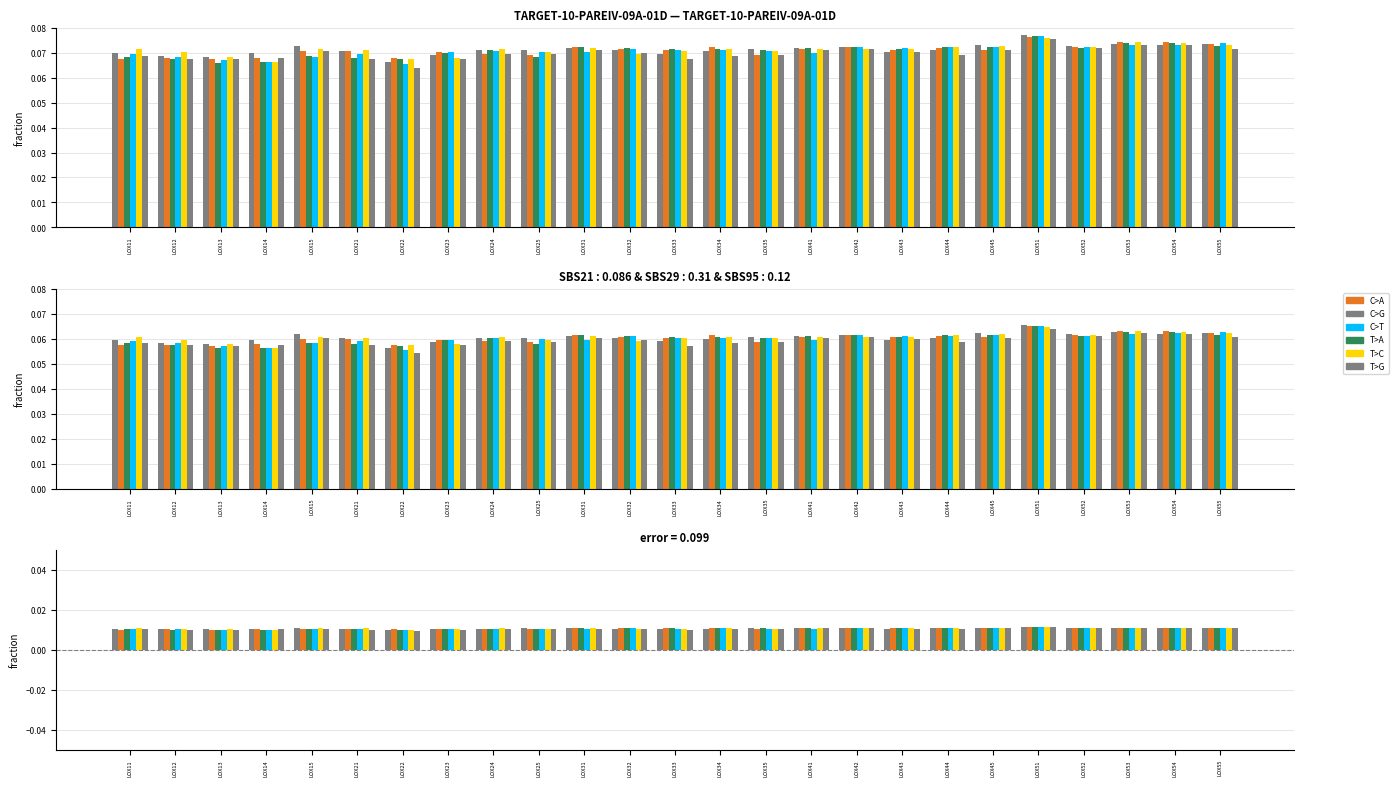

The value of DON22 at LOX51 is 0.0. True or false?

False